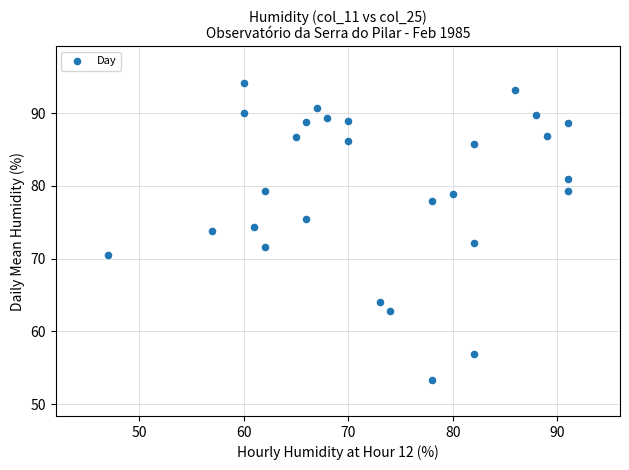

What is the range of Y values (max minus min)?

40.8